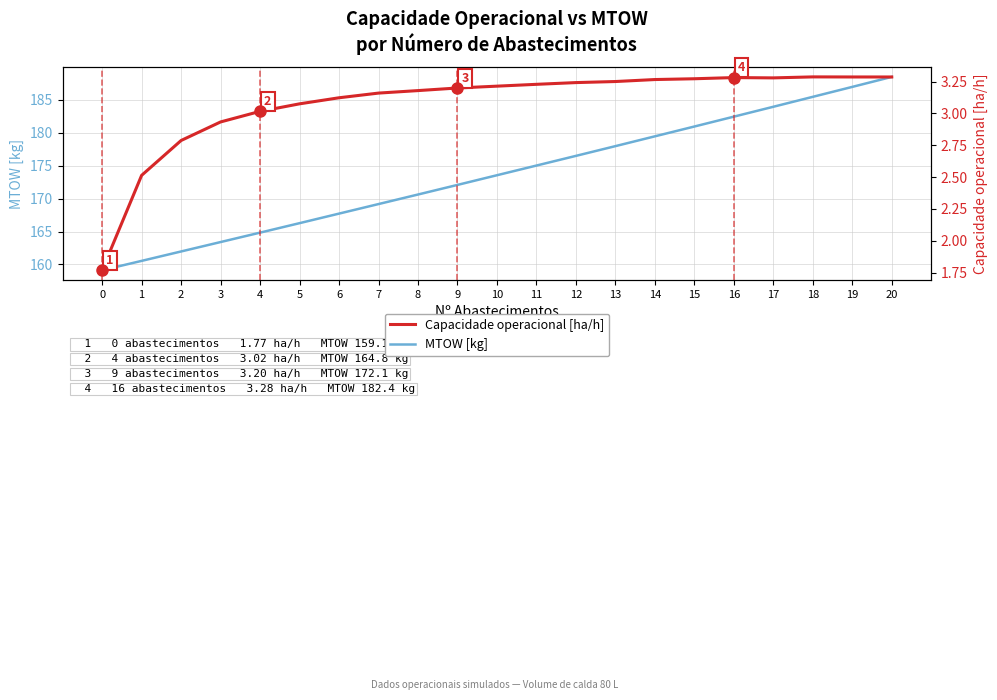

Read the Capacidade operacional [ha/h] value at 14.

3.3